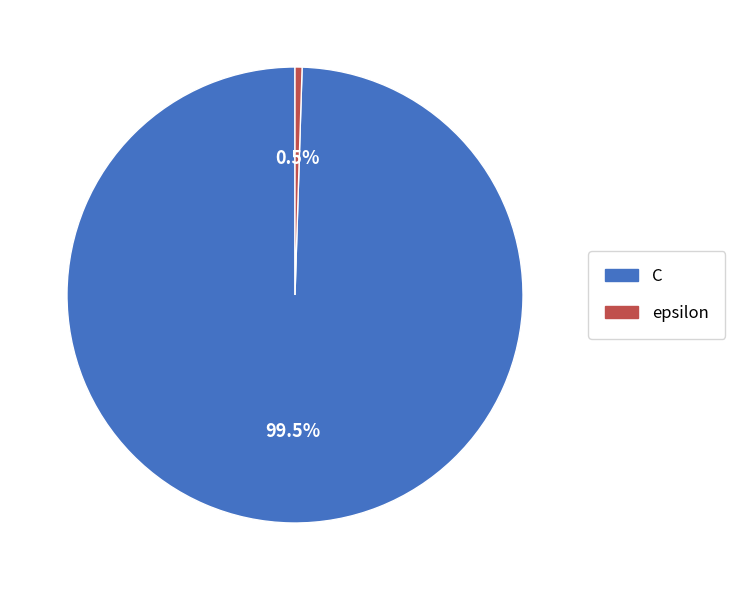

What percentage is NOT represented by epsilon?

99.5%